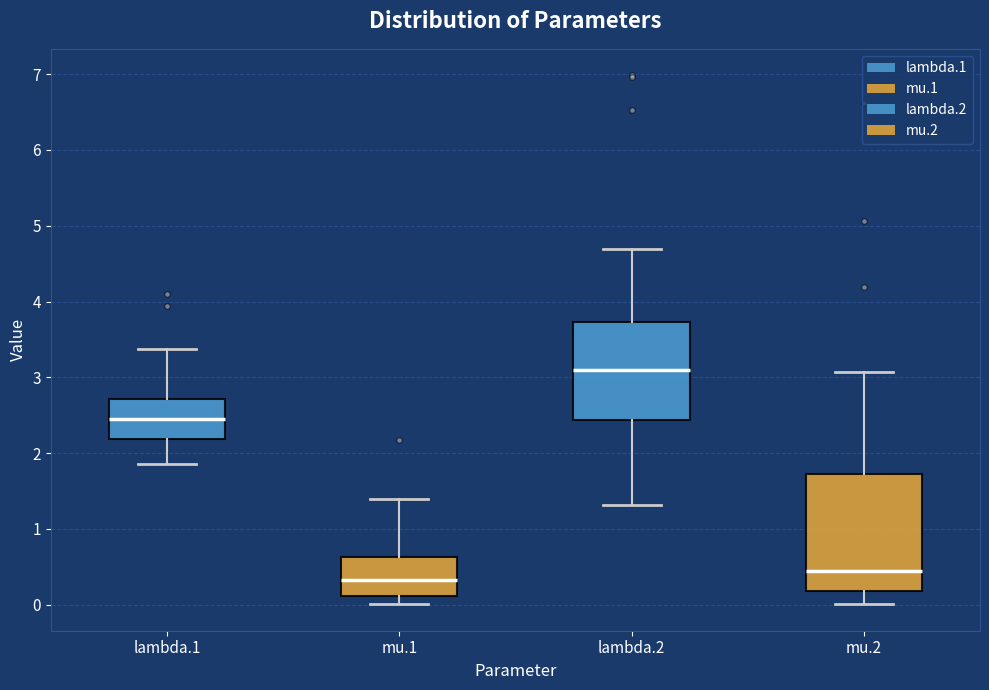

Reading left to right, transcribe this box plot: for each box, give where its median line is, the range the box spans, and where its two whiskers end, as read against the y-axis. The values are not printed on the chart, so give them approximately, as read against the axis.

lambda.1: median 2.4, box 2.2 to 2.7, whiskers 1.9 to 3.4
mu.1: median 0.3, box 0.1 to 0.6, whiskers 0.0 to 1.4
lambda.2: median 3.1, box 2.4 to 3.7, whiskers 1.3 to 4.7
mu.2: median 0.4, box 0.2 to 1.7, whiskers 0.0 to 3.1